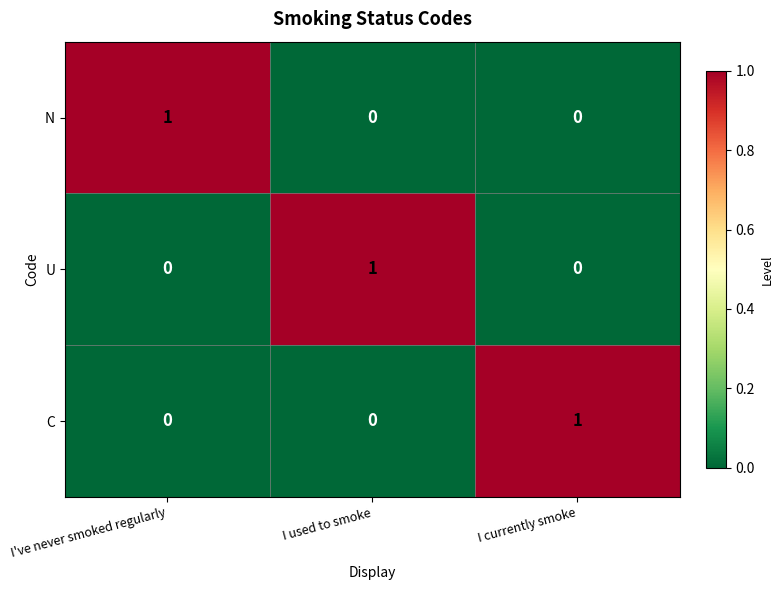

Which category has the highest value in the N series?

I've never smoked regularly